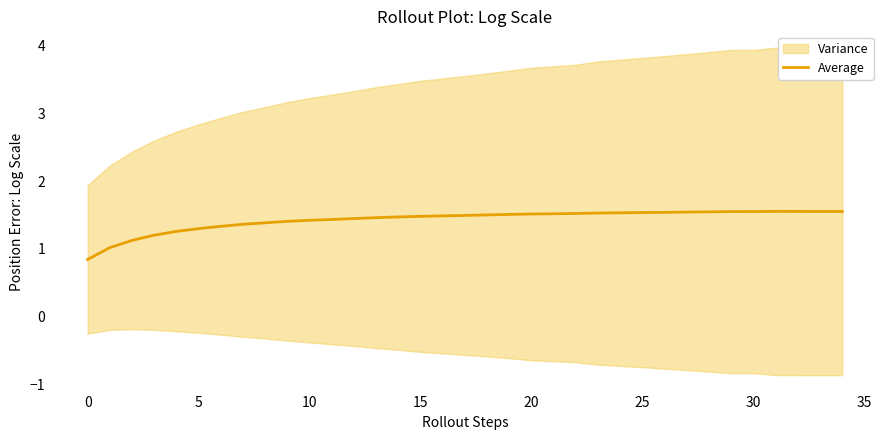

What is the difference between the maximum and second lowest values?

0.5